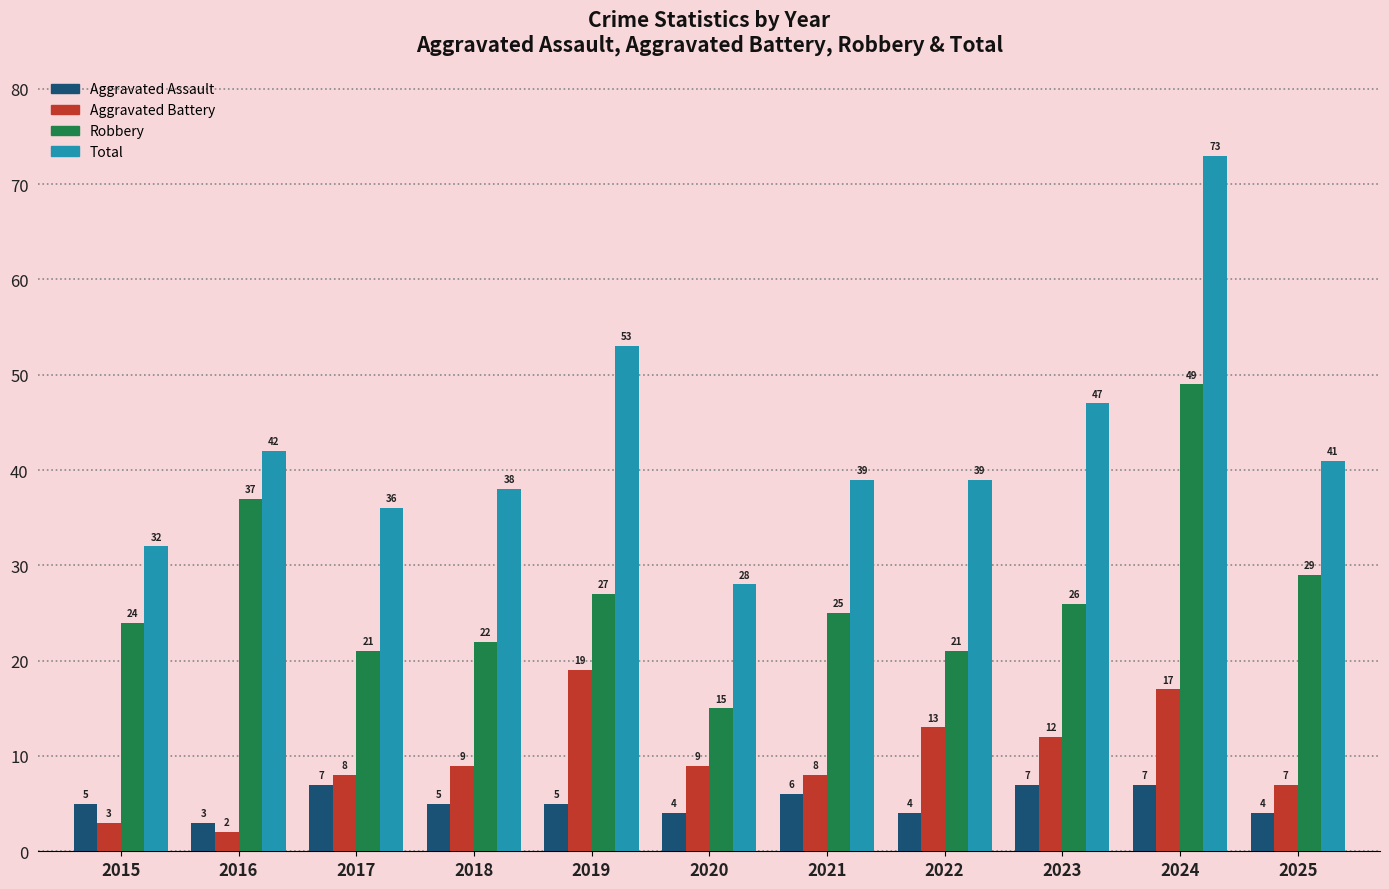

What is the difference between the Aggravated Assault values at 2023 and 2025?

3